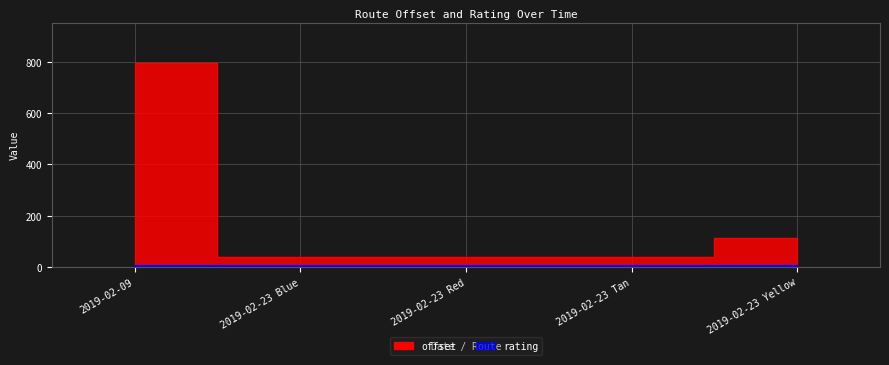

Reading right to left, transcribe all the data shown in this chart.

2019-02-23 Yellow=114.6	2019-02-23 Tan=39.7	2019-02-23 Red=39.7	2019-02-23 Blue=39.7	2019-02-09=793.8